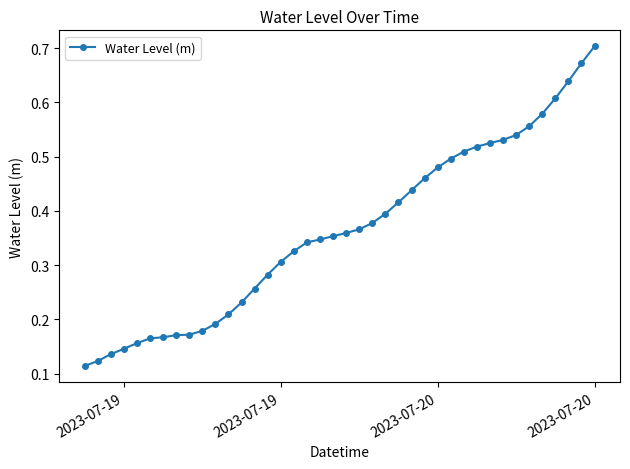

Count the values in the range 0 to 1.

40